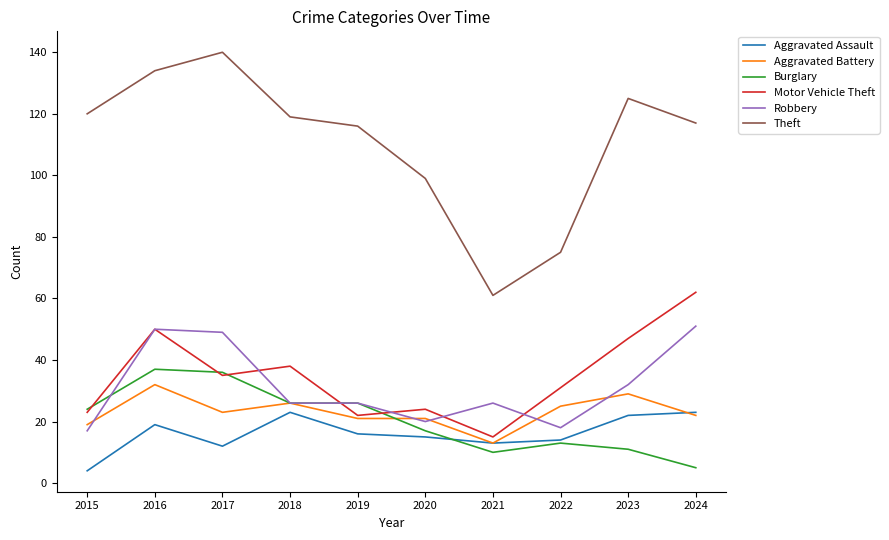

At which category is the sum across all series the highest?

2016